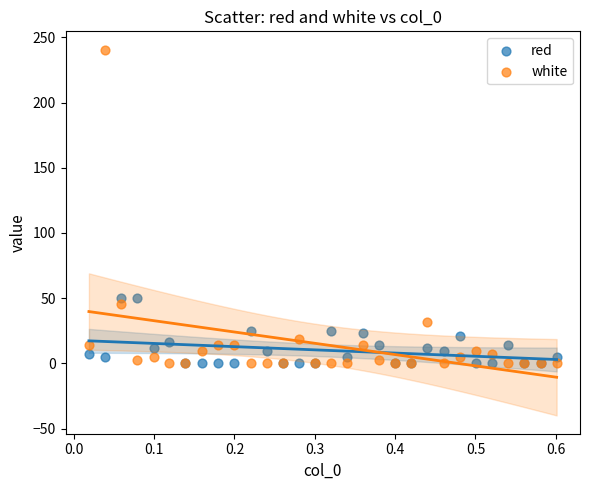

What are all the series names shown in the legend?

red, white